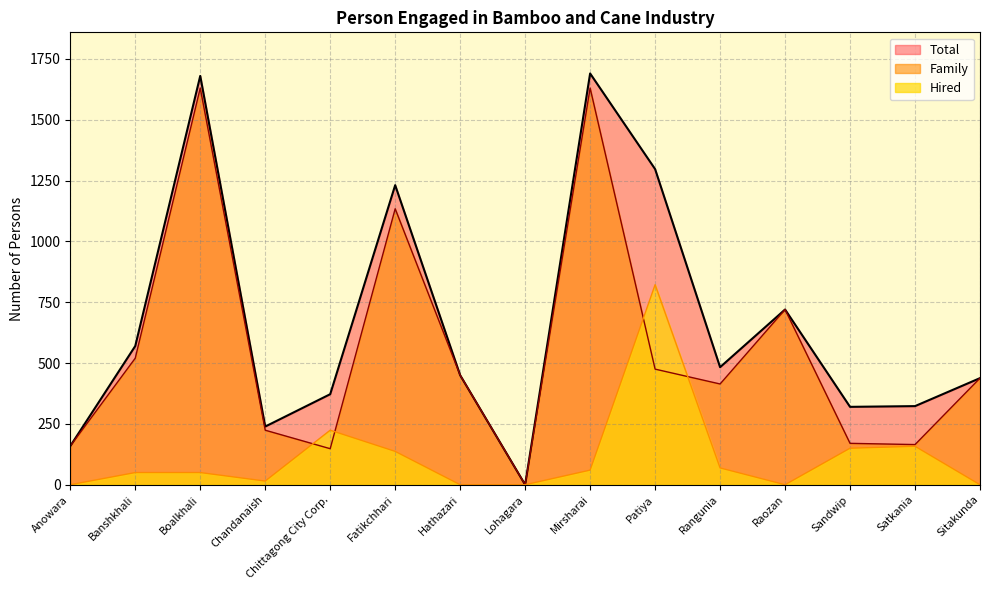

Where is the first local minimum for Total?

Chandanaish